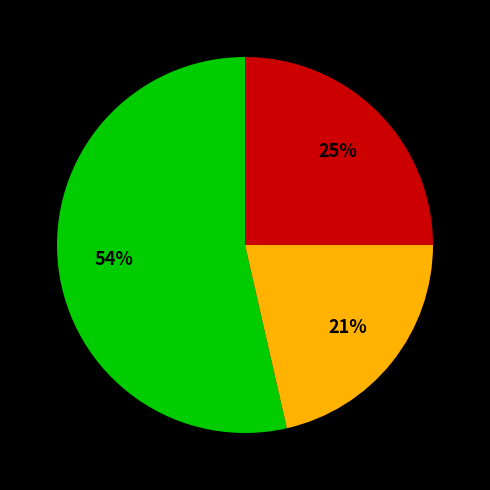

To the nearest percent, what is the average slice percentage?

33%